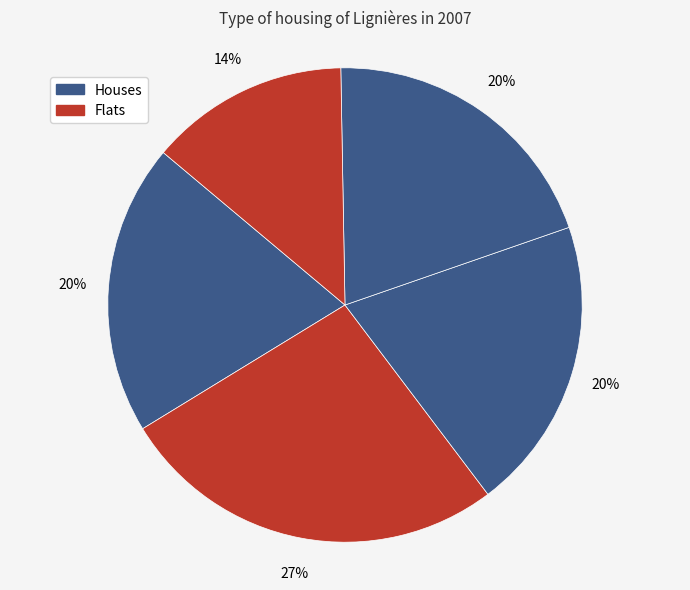

To the nearest percent, what is the average slice percentage?

20%